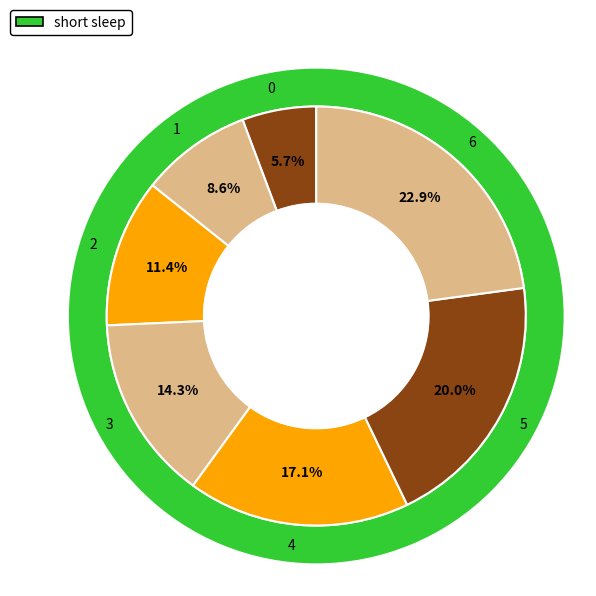

What percentage is the 1 slice, to the nearest percent?

9%